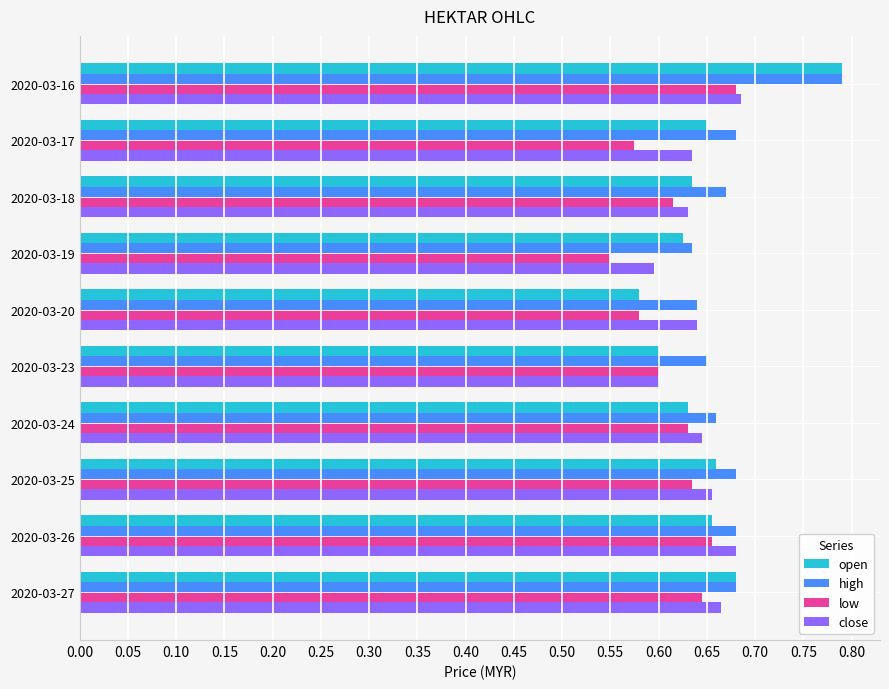

Which series changed the most between 2020-03-20 and 2020-03-25?

open